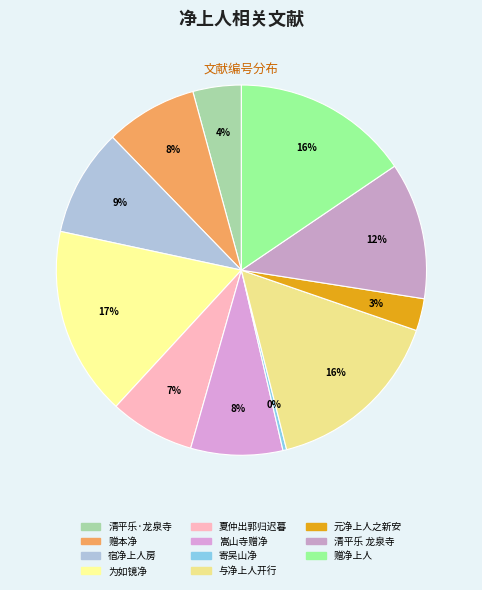

Rank the categories by value from lowest to highest.

寄吴山净上人, 元净上人之新安谒李学士兼游庐阜, 清平乐·龙泉寺听明净上人抚琴, 夏仲出郭归迟暮投山寺而宿与无垢净上人坐话漫兴赋此, 嵩山寺赠净上人, 赠本净上人, 宿净上人房, 清平乐 龙泉寺听明净上人抚琴, 赠净上人, 与净上人开行和尚语录, 为如镜净上人赋